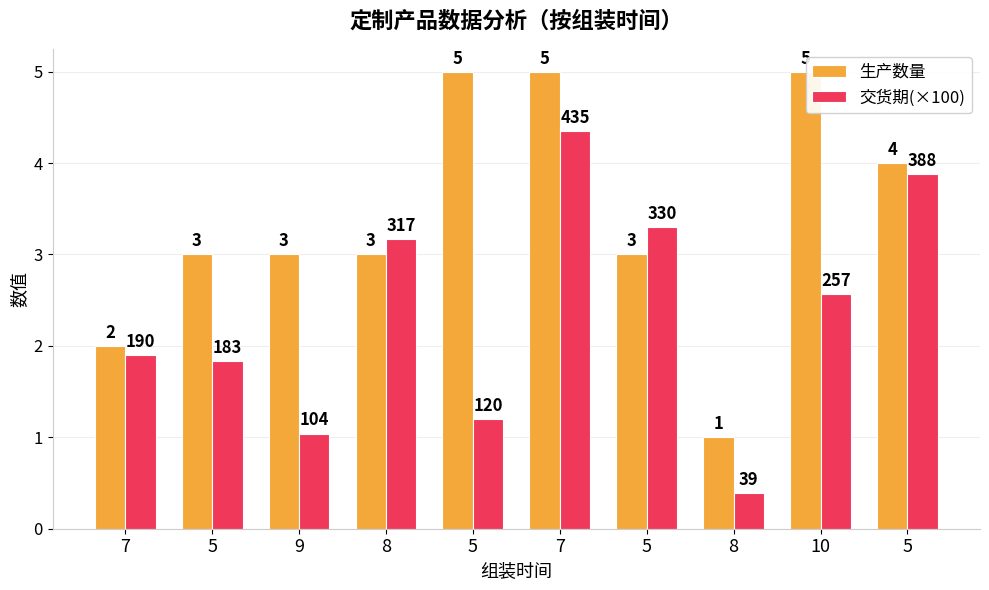

How many series are shown in this chart?

2